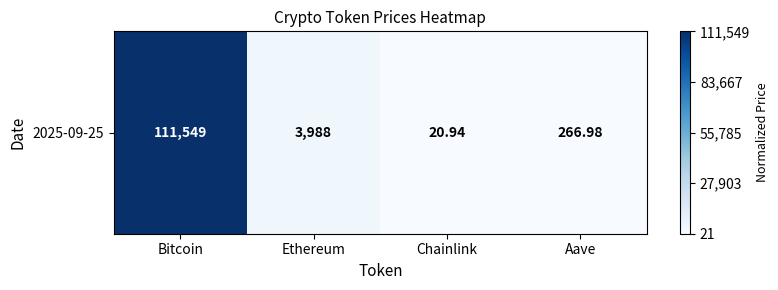

Rank the categories by value from highest to lowest.

Bitcoin, Ethereum, Aave, Chainlink